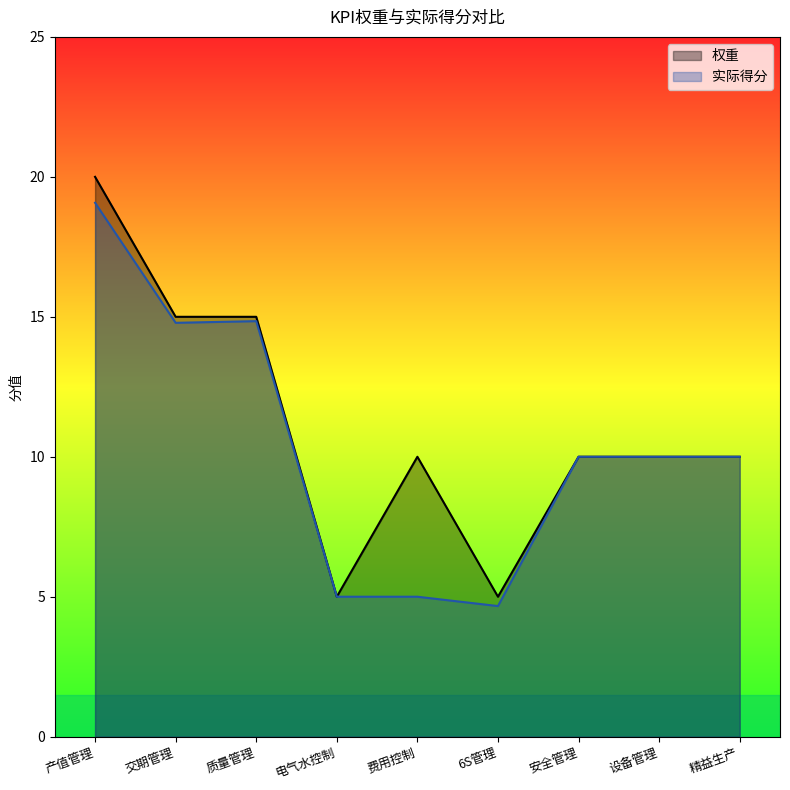

Count the number of data series in this chart.

2